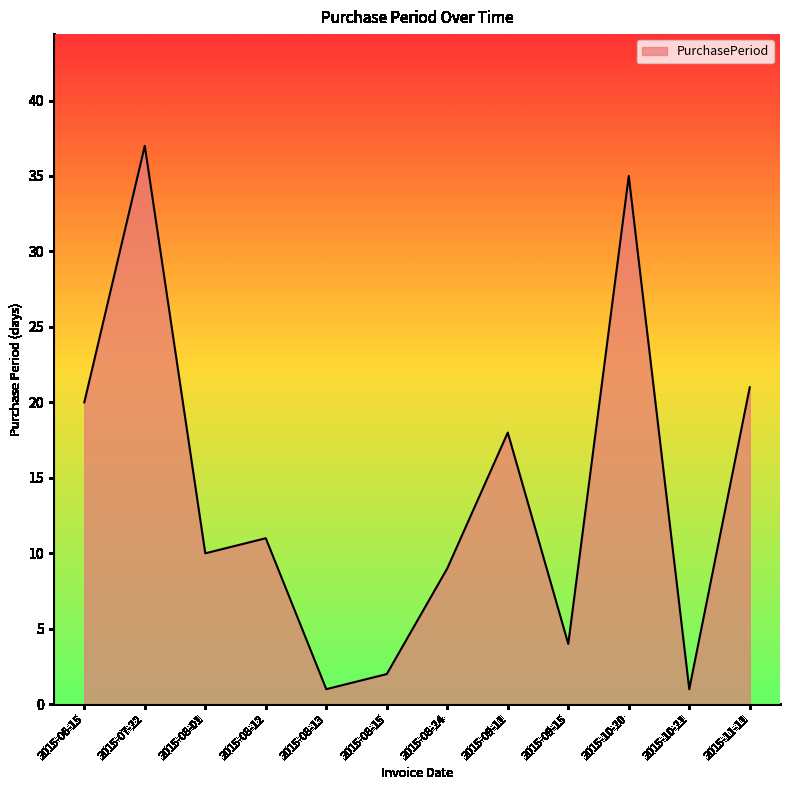

What position from the right is 2015-09-11?

5